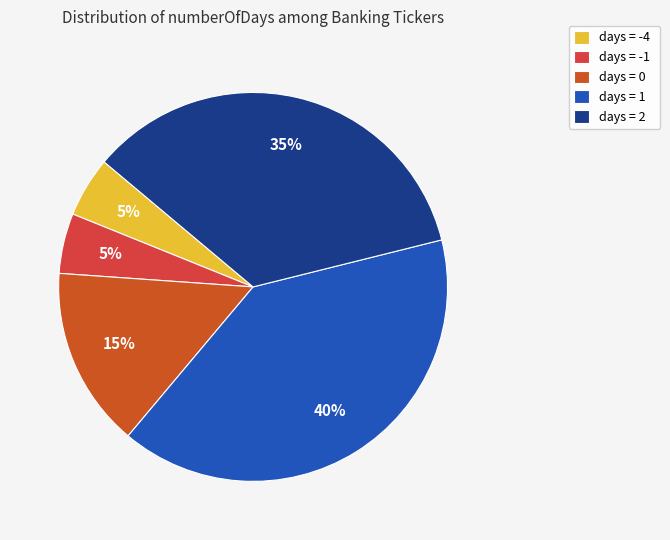

How many segments does this pie chart have?

5